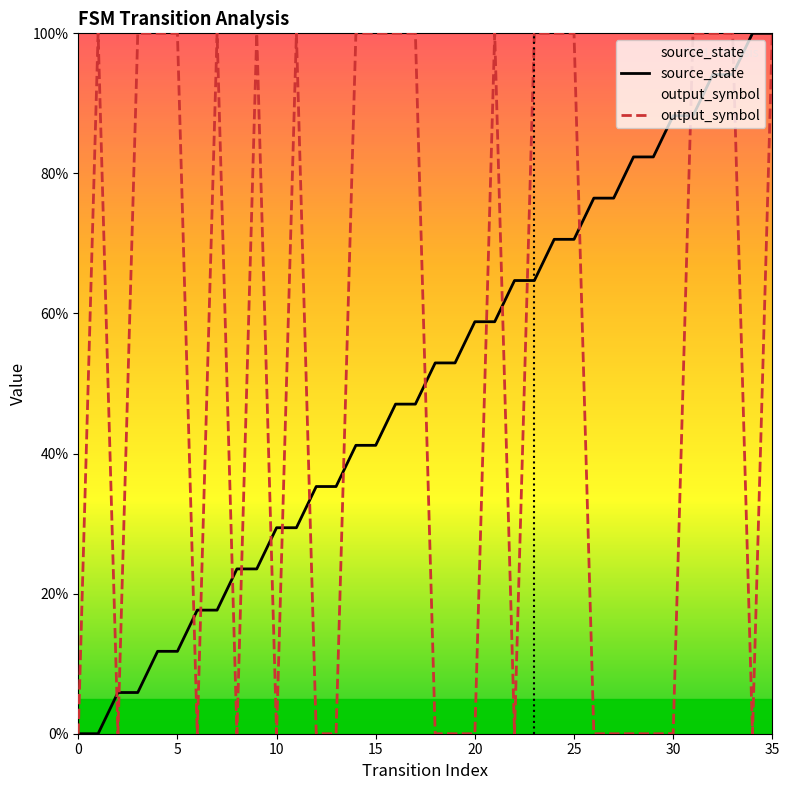

Is this an area chart (filled region under the line)?

No